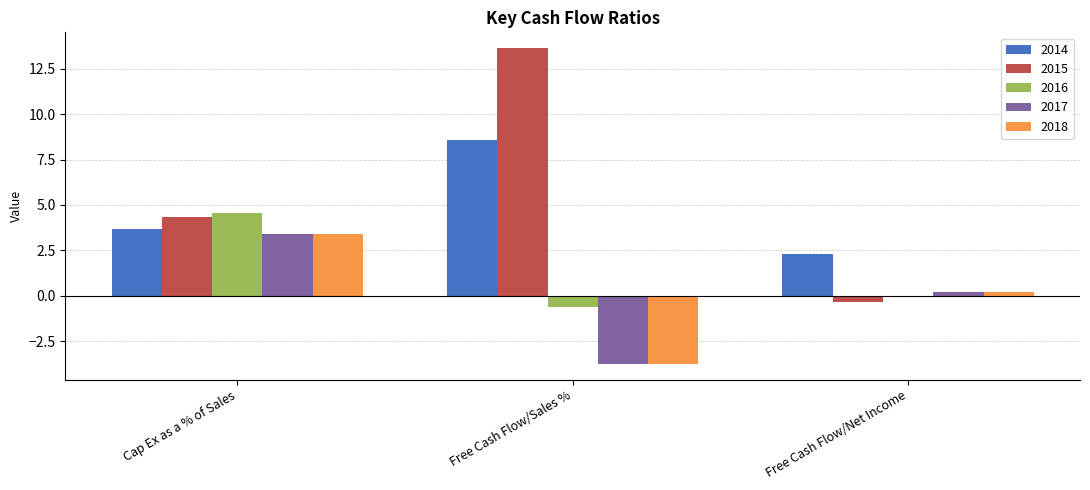

Is the value of 2017 at Free Cash Flow/Net Income greater than the value of 2014 at Cap Ex as a % of Sales?

No